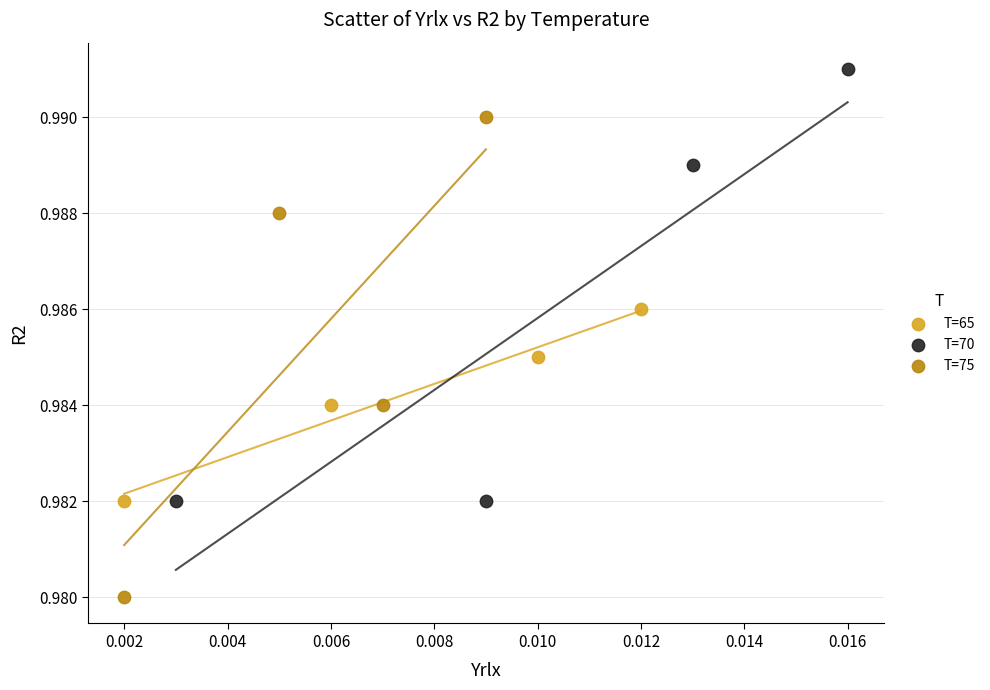

Which series has the largest Y range (max minus min)?

T=75